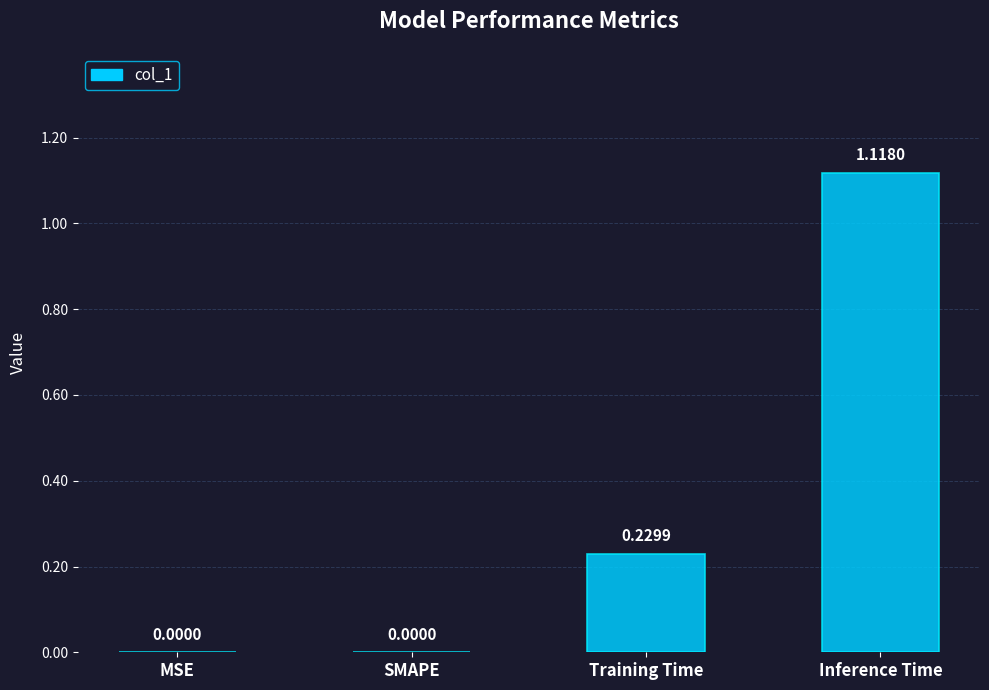

Are the bars horizontal?

No